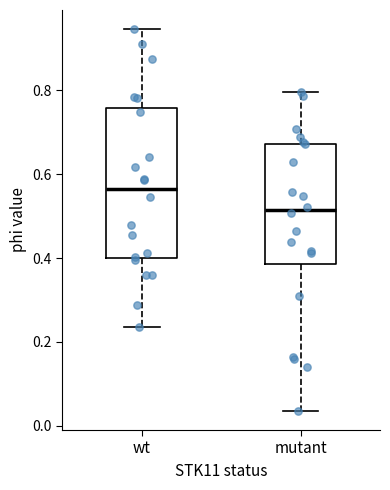

Which box has the lowest median line?

mutant